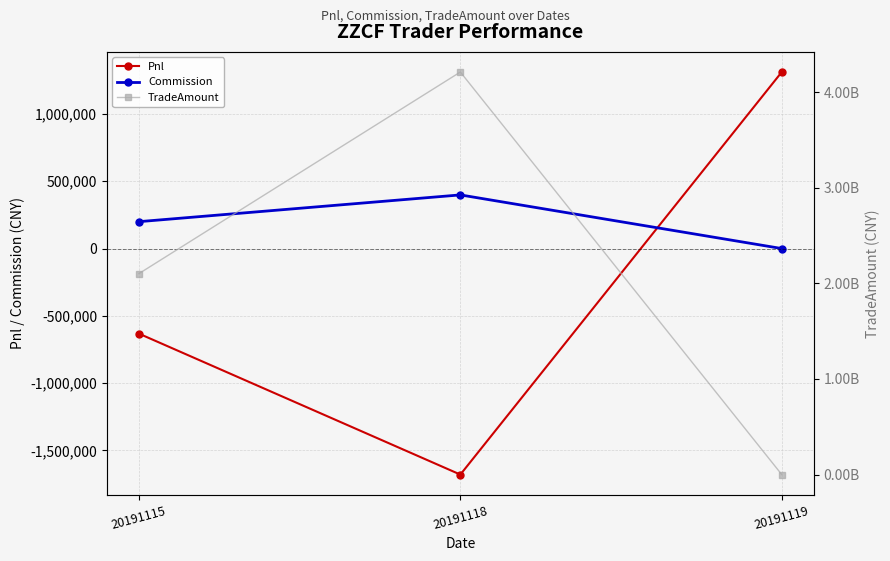

What is the value of the Pnl point at the 2nd from the left?

-1679801.8